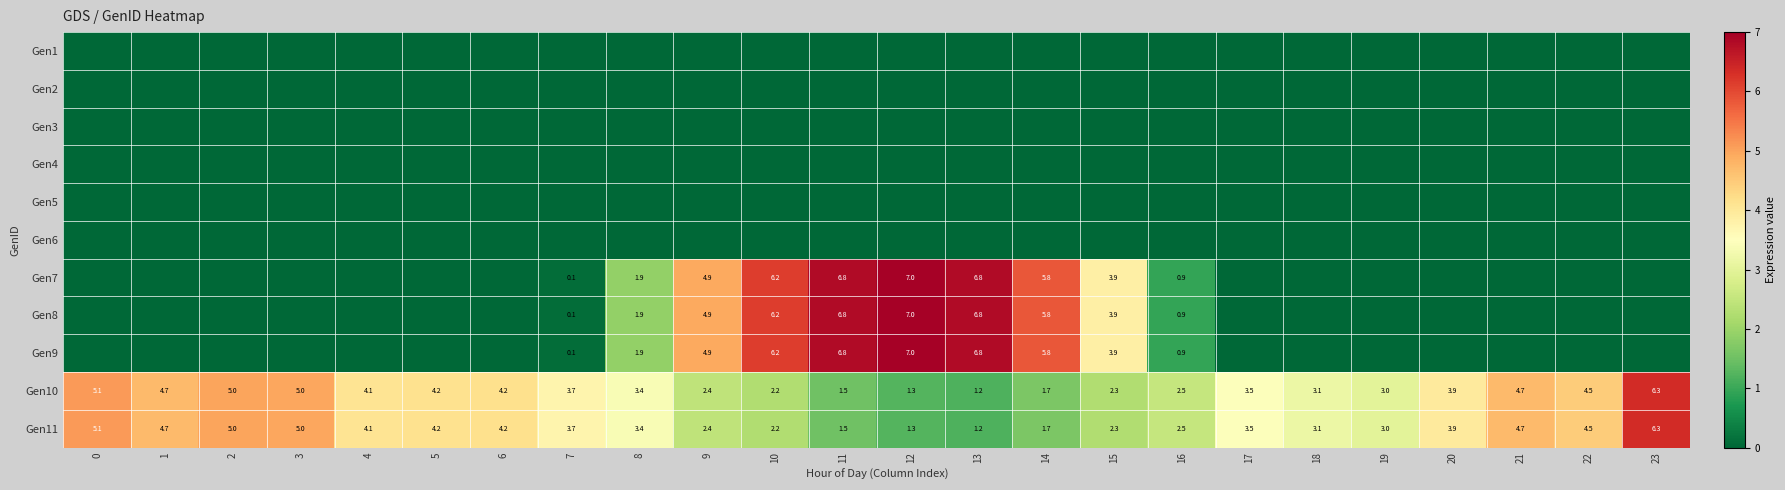

Is the value of Gen10 at 20 greater than the value of Gen7 at 18?

Yes